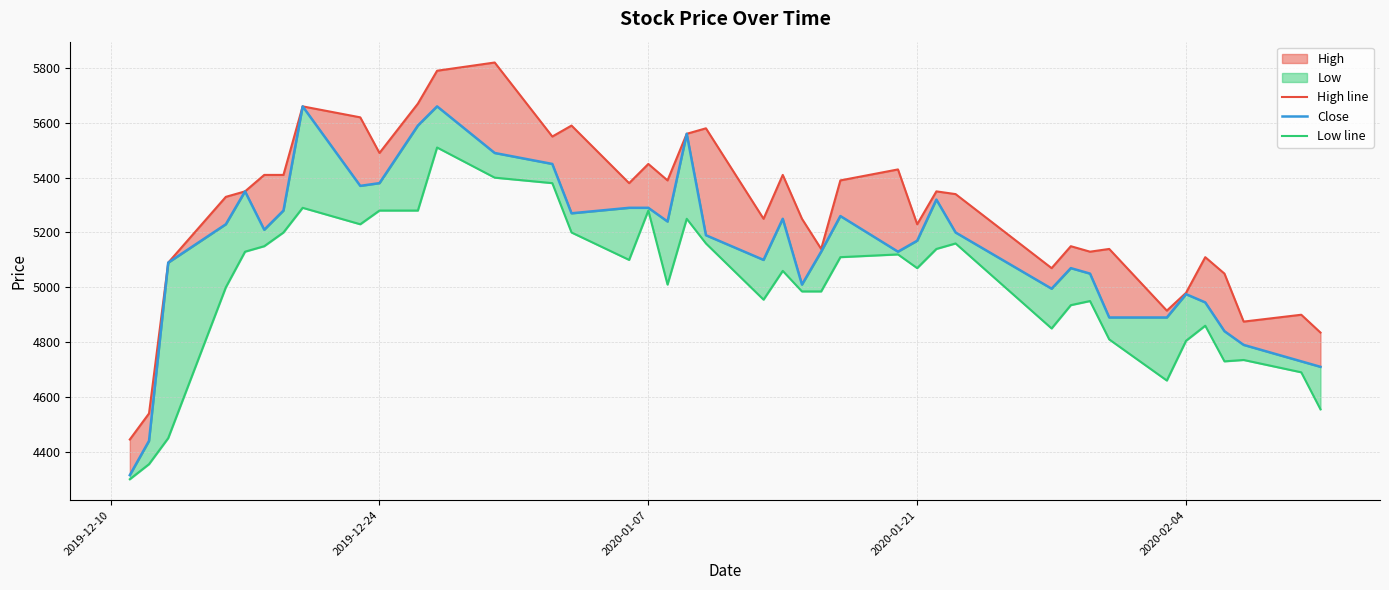

Is the value of Low line at 13 greater than the value of High line at 10?

No